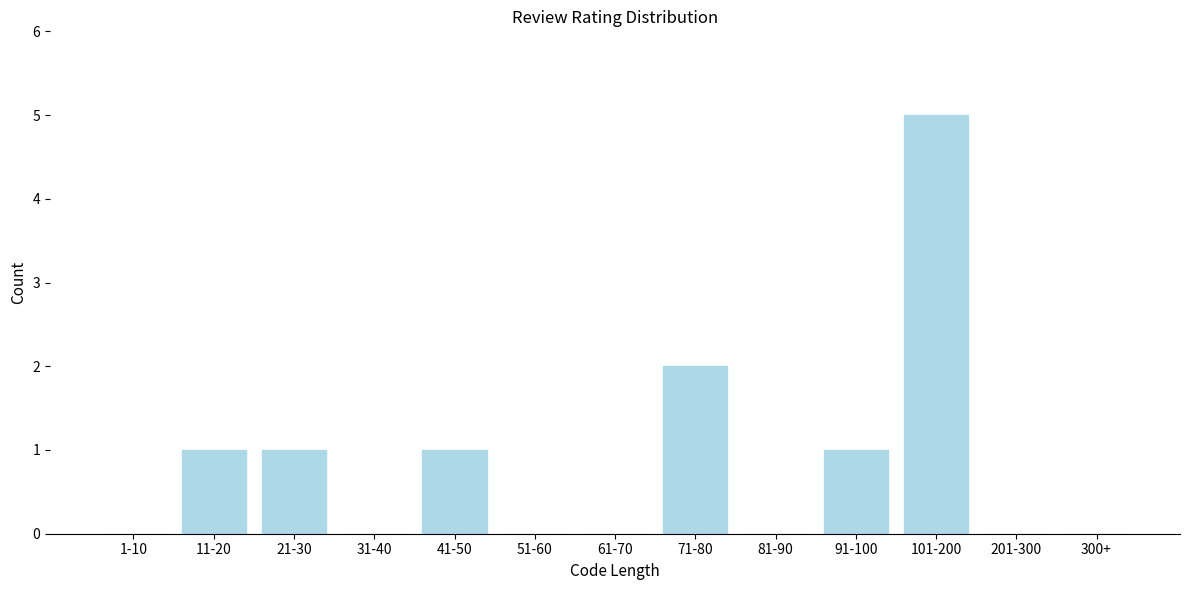

Reading left to right, what are all the values shown in this chart?

1-10=0	11-20=1	21-30=1	31-40=0	41-50=1	51-60=0	61-70=0	71-80=2	81-90=0	91-100=1	101-200=5	201-300=0	300+=0